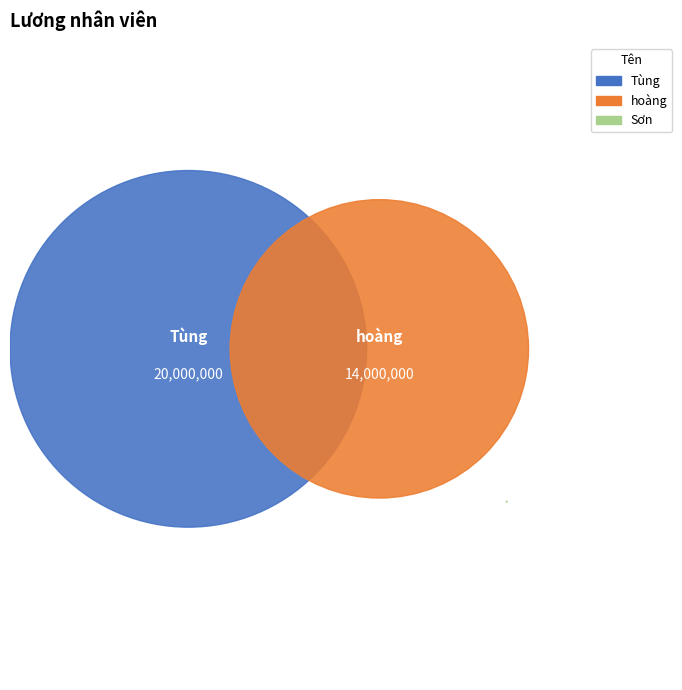

What percentage is the hoàng slice, to the nearest percent?

41%